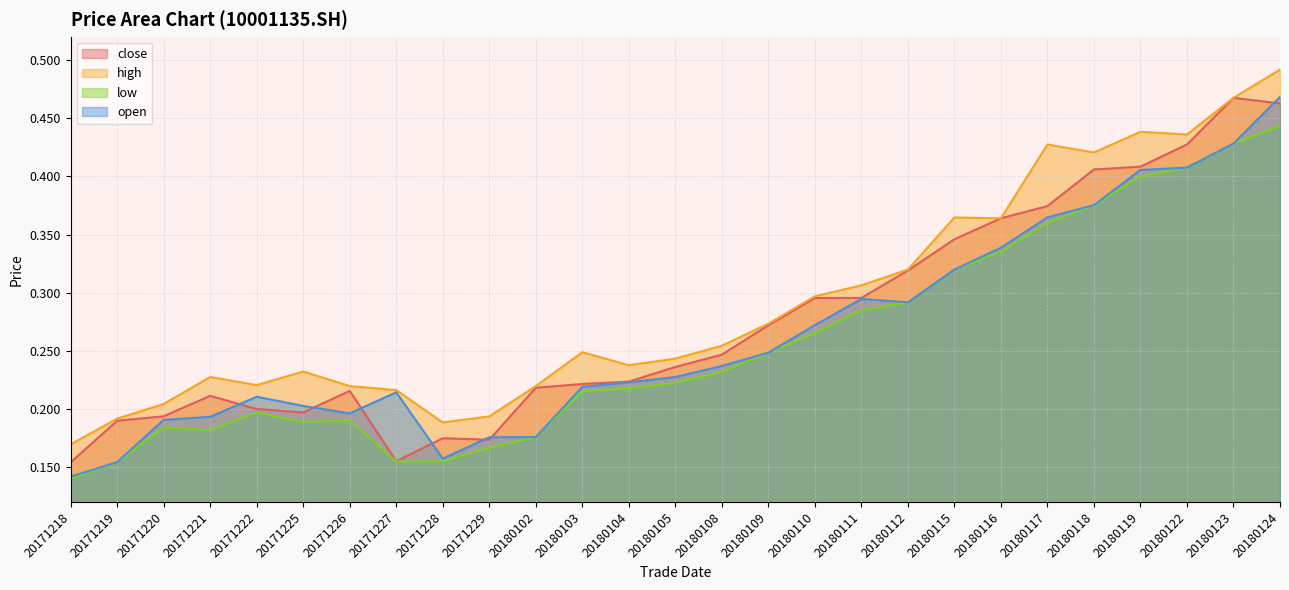

Which series has the widest spread of values?

open